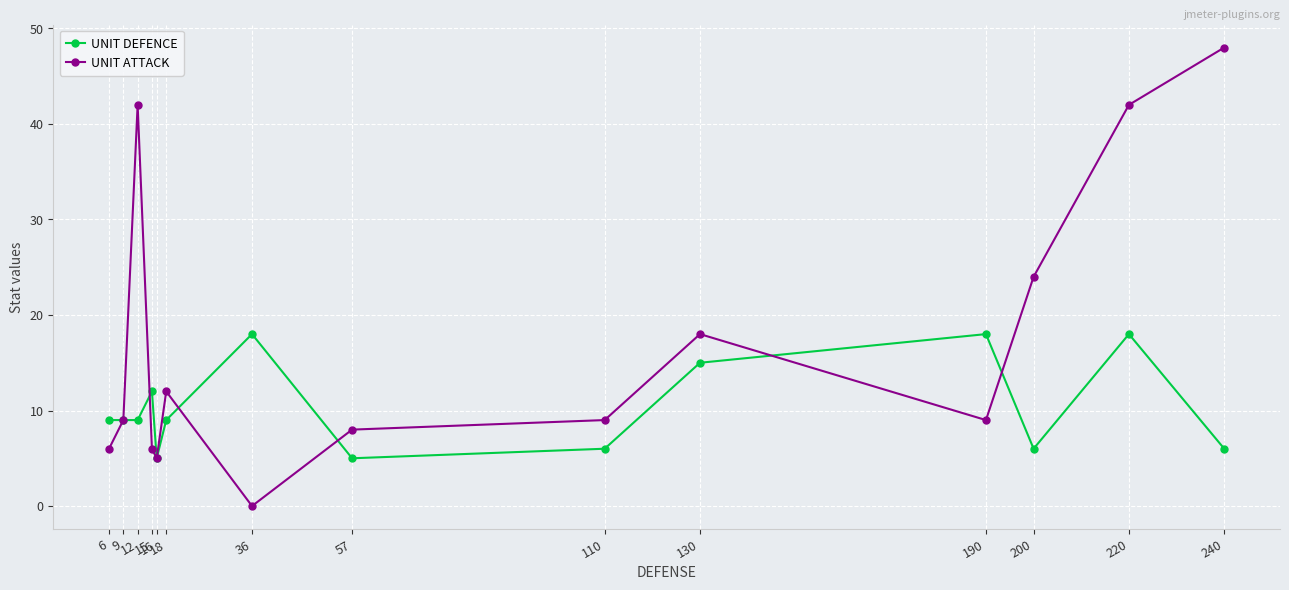

At how many categories does at least one series exceed 4?

14